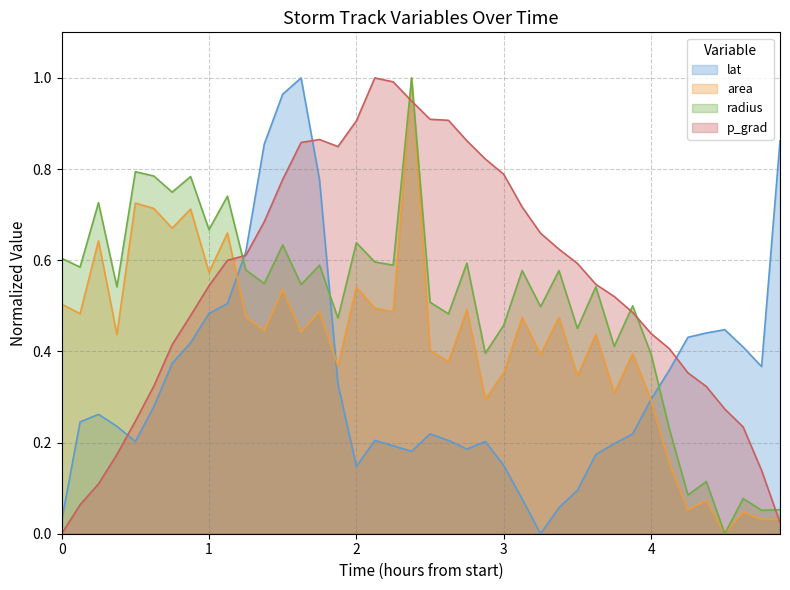

In radius, how many points are higher than both neighbors (excluding endpoints)?

15